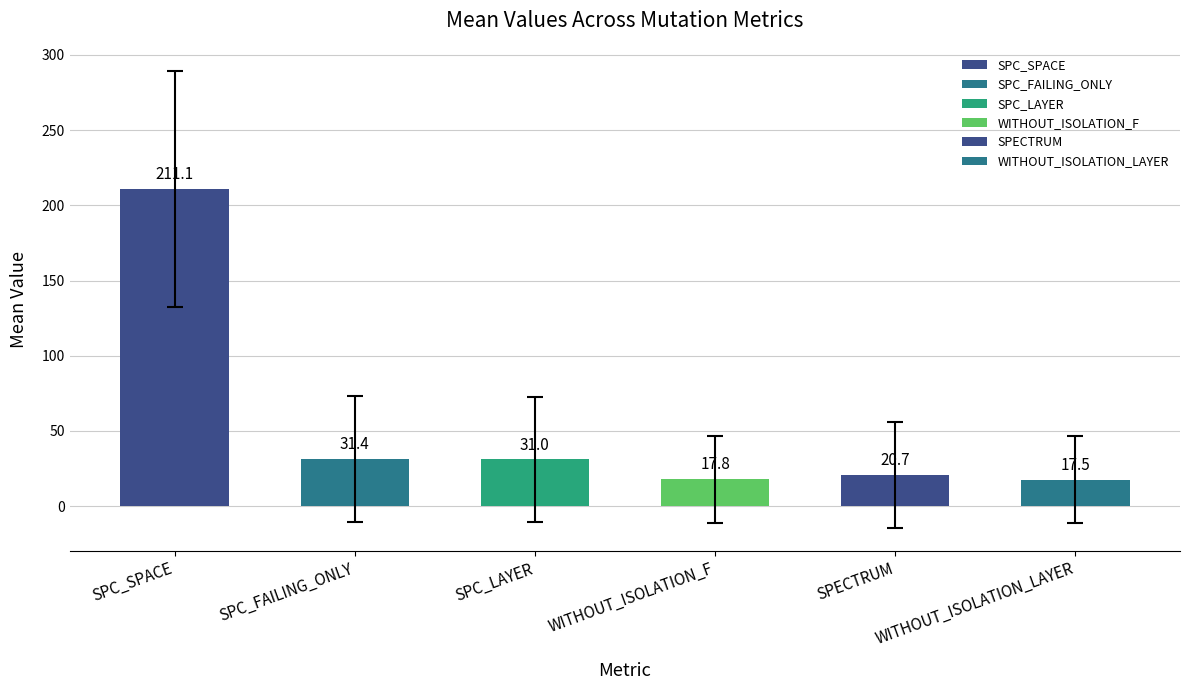

Are the bars horizontal?

No